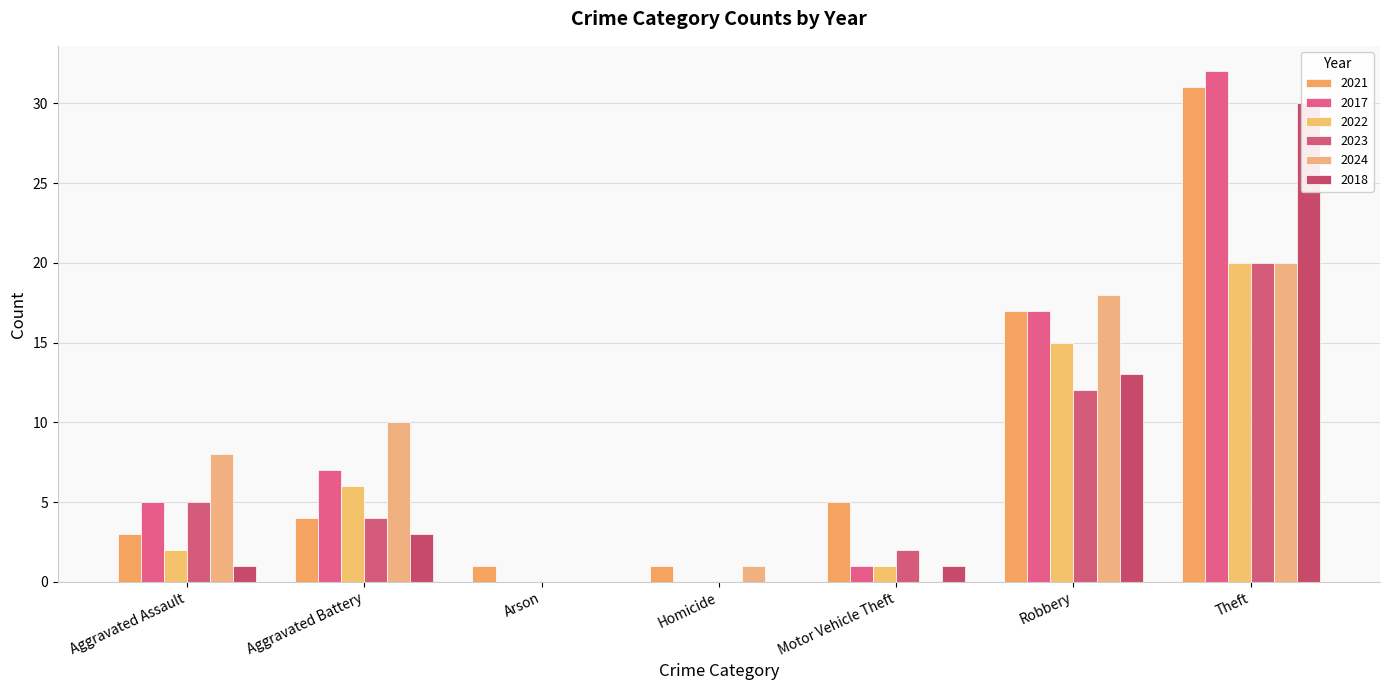

What is the label of the 7th bar from the right?

Aggravated Assault